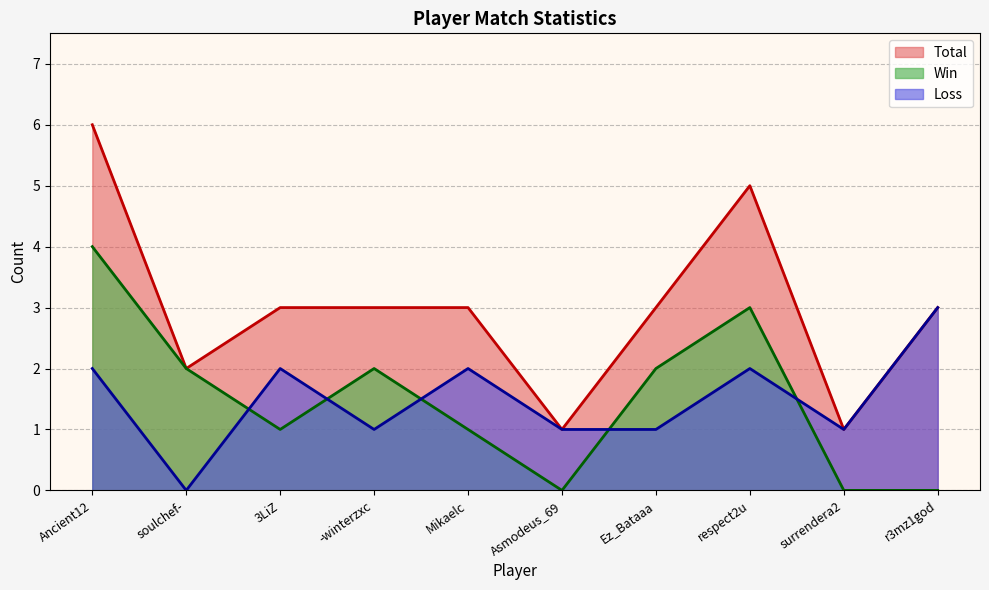

Where is Total nearest to the value 3?

3LiZ